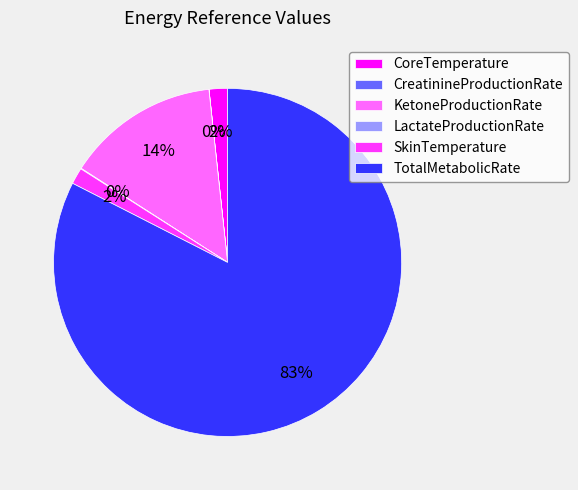

The KetoneProductionRate slice represents 7% of the pie. True or false?

False